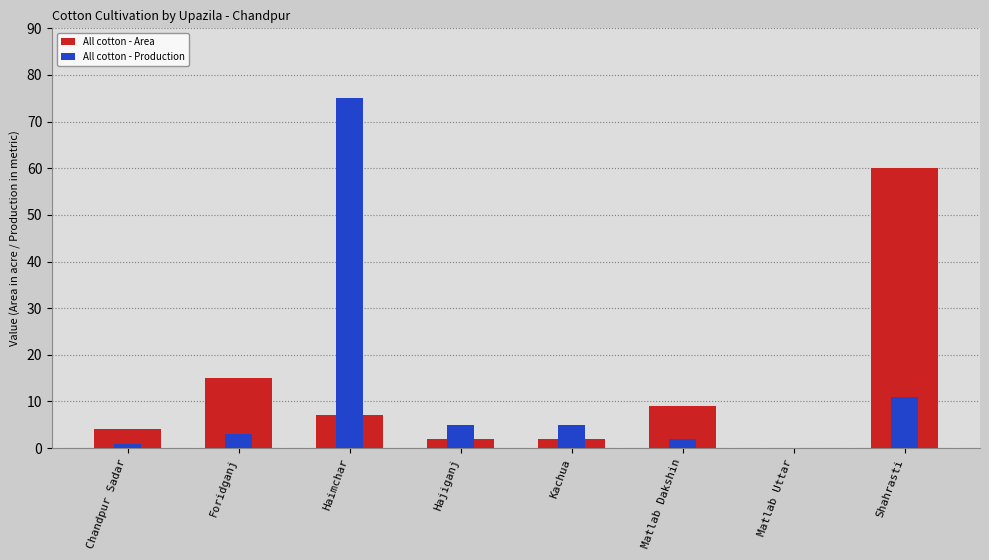

Where is All cotton - Area nearest to the value 30?

Foridganj